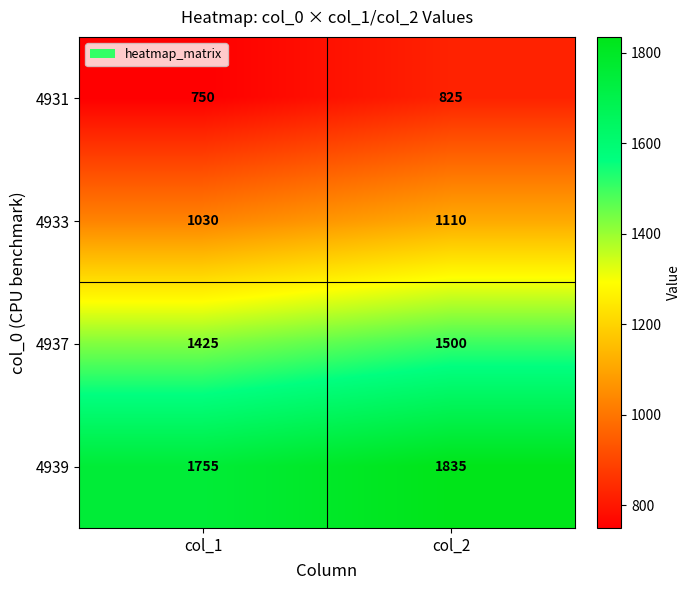

What is the difference between the 4937 values at col_2 and col_1?

75